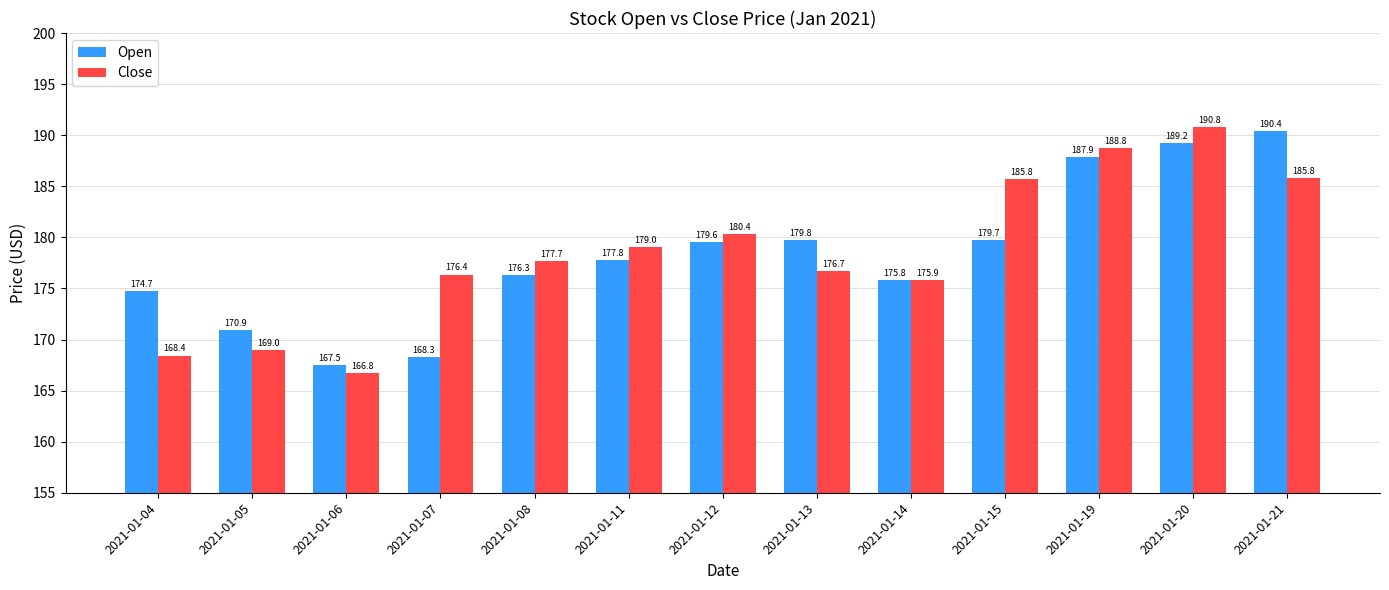

Rank the series by their maximum value, from highest to lowest.

Close, Open